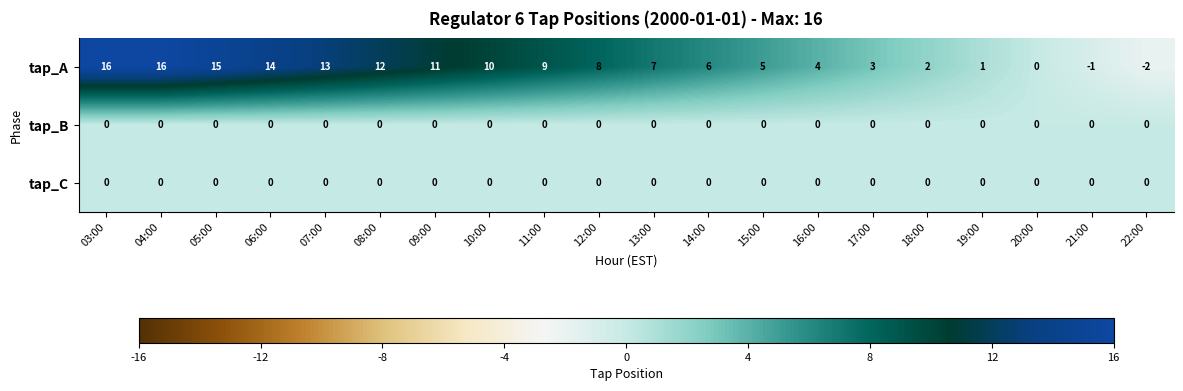

Between 11:00 and 18:00, which series saw the biggest shift?

tap_A